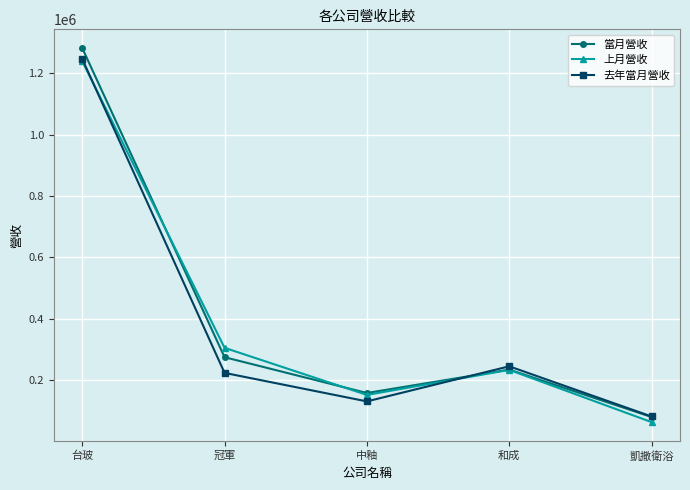

Reading left to right, transcribe all the data shown in this chart.

當月營收: 1282158	274157	157526	233886	79193
上月營收: 1239351	304757	151223	232861	62602
去年當月營收: 1246529	223040	130144	244519	81030